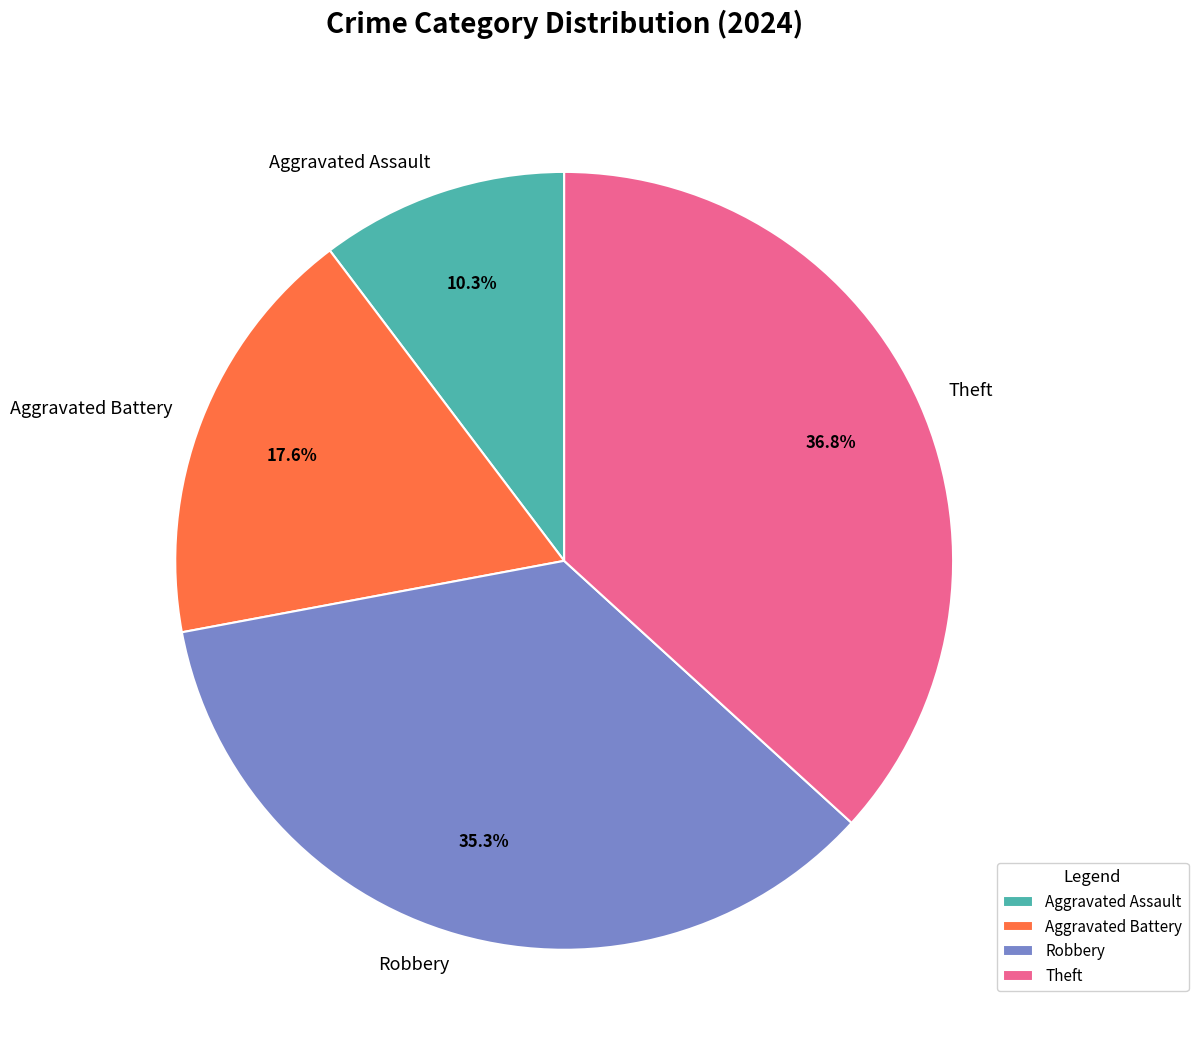

How many slices are in this pie chart?

4